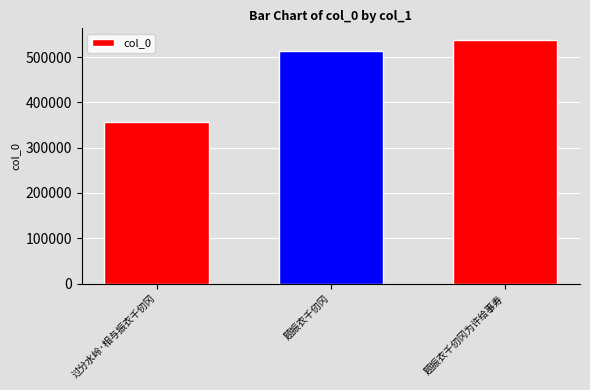

List the labels in order of value, largest first.

题振衣千仞冈为许给事寿, 题振衣千仞冈, 过分水岭·相与振衣千仞冈